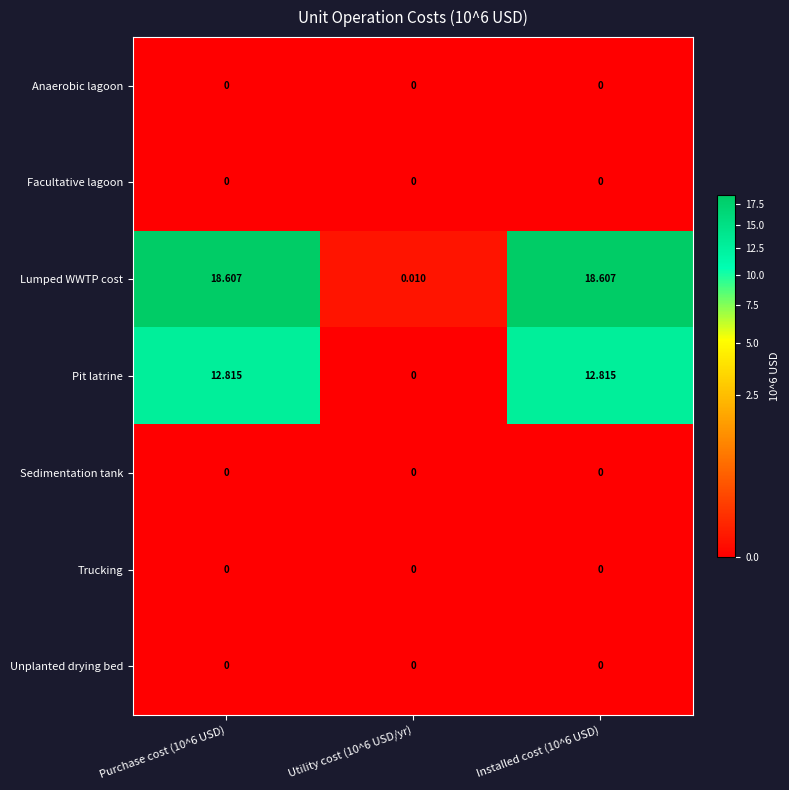

Is the value of Sedimentation tank at Utility cost (10^6 USD/yr) greater than the value of Lumped WWTP cost at Installed cost (10^6 USD)?

No